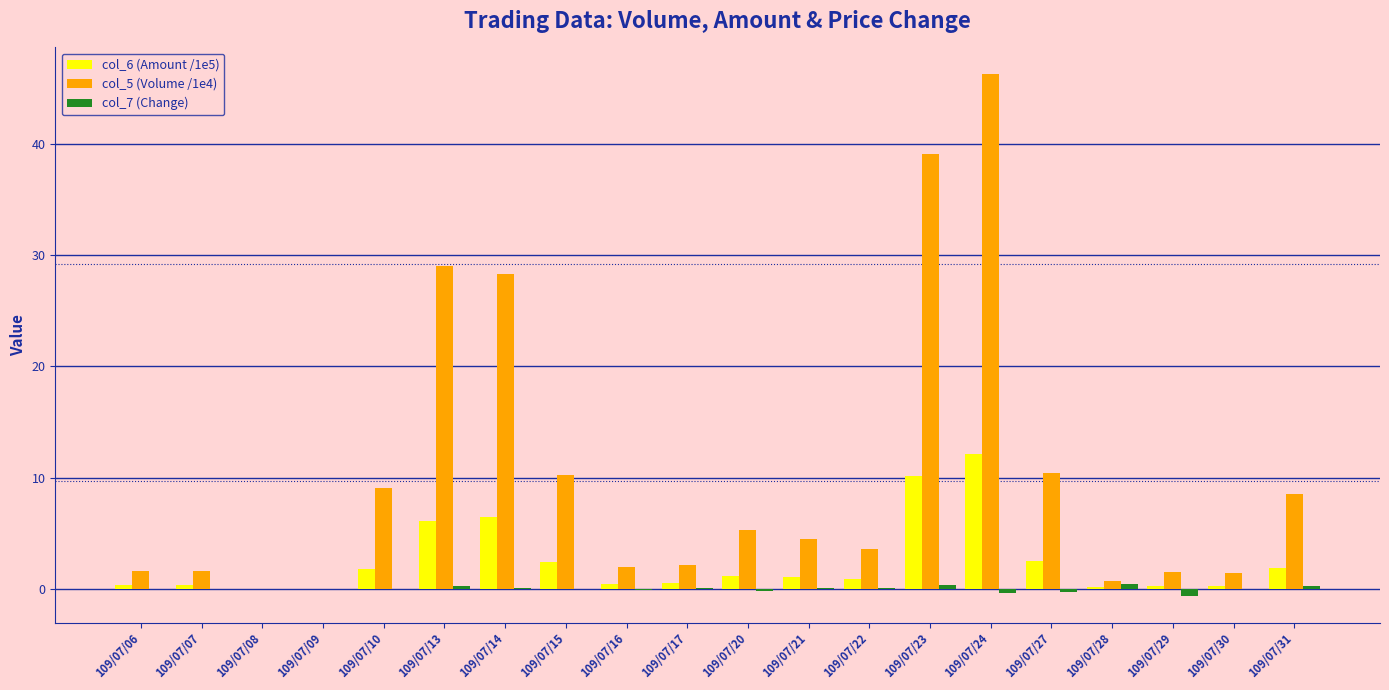

What is the sum of all col_6 (Amount /1e5) values?

49.1